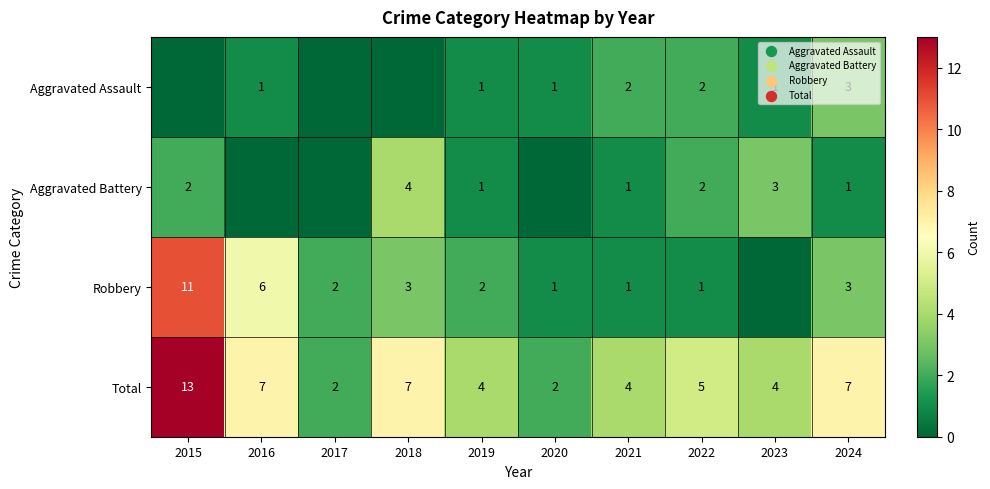

What is the difference between the highest and lowest values at 2023?

4